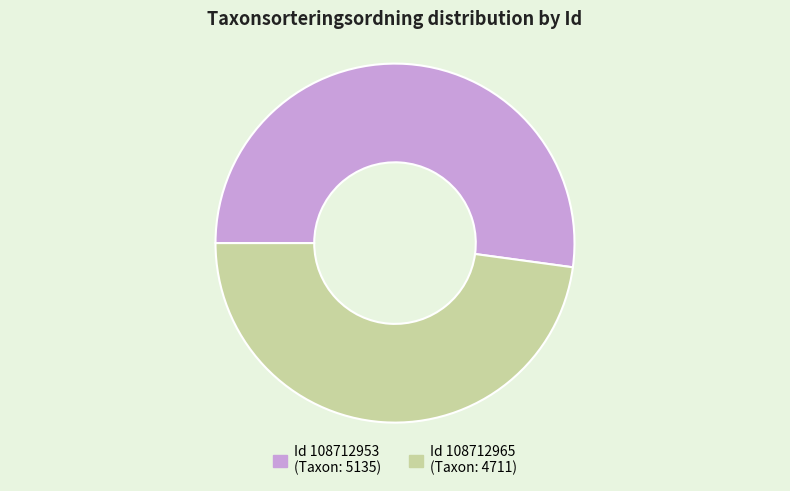

Is there a majority slice in this chart?

Yes